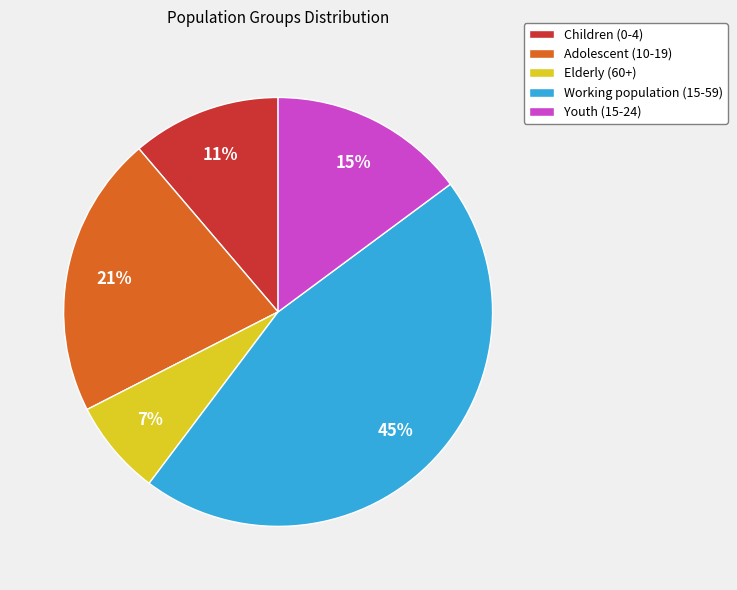

Do Working population (15-59) and Adolescent (10-19) together represent more than half of the pie?

Yes